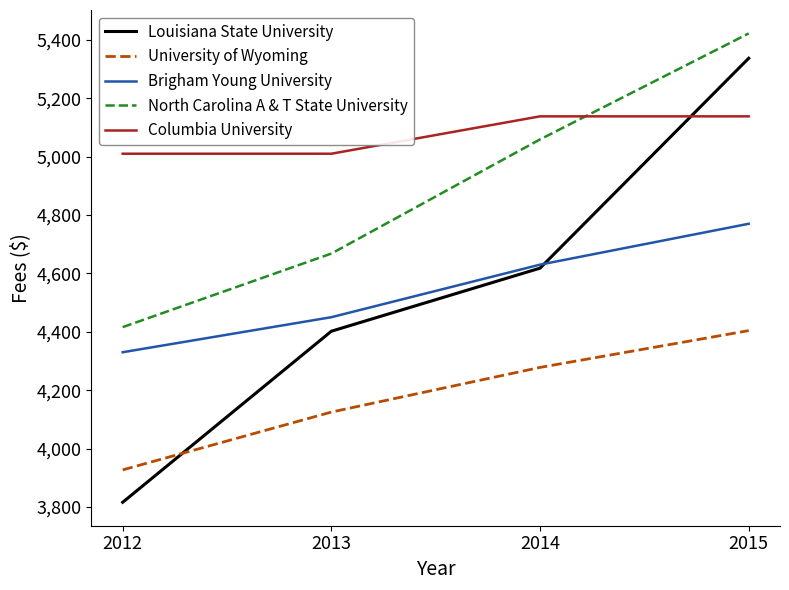

True or false: Louisiana State University has a value of 2667 at 2012.

False